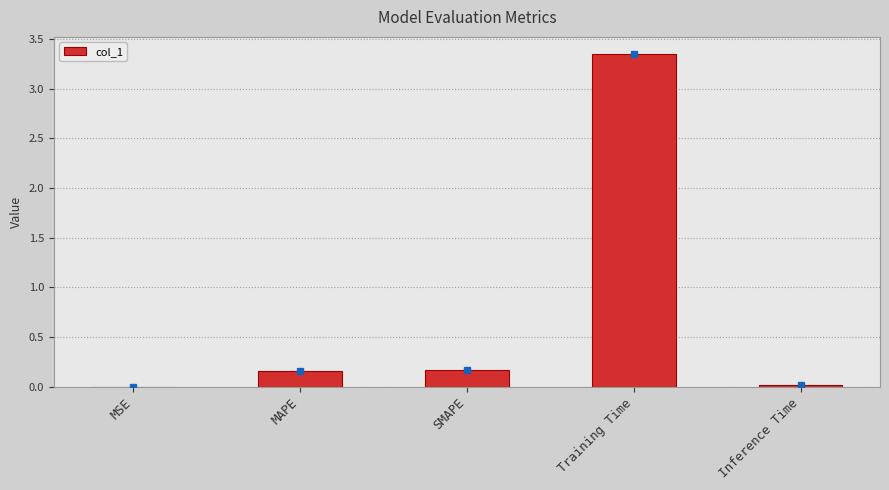

What is the sum of all values?

3.7